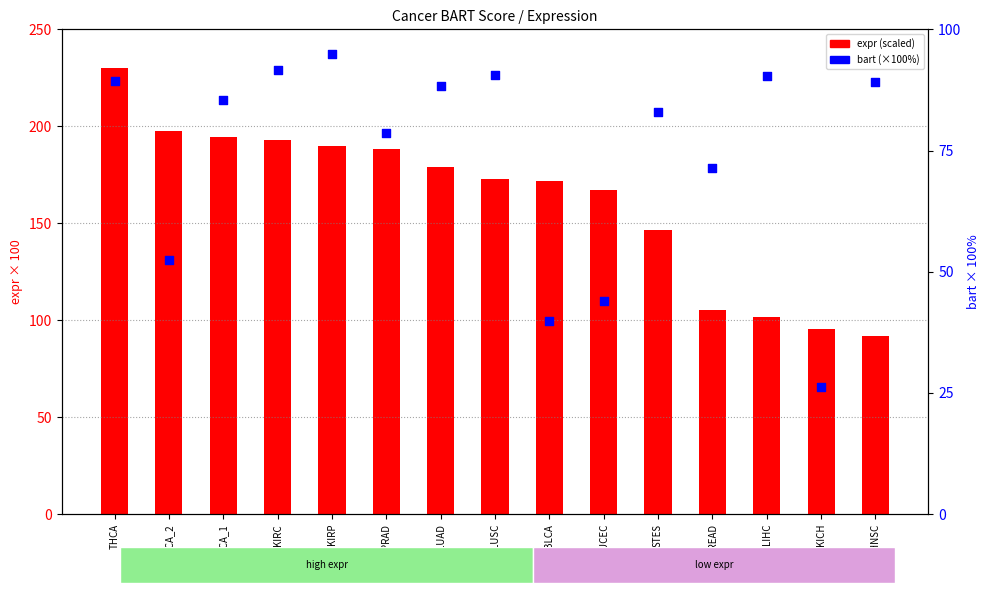

What are all the series names shown in the legend?

expr (scaled), bart (×100%)